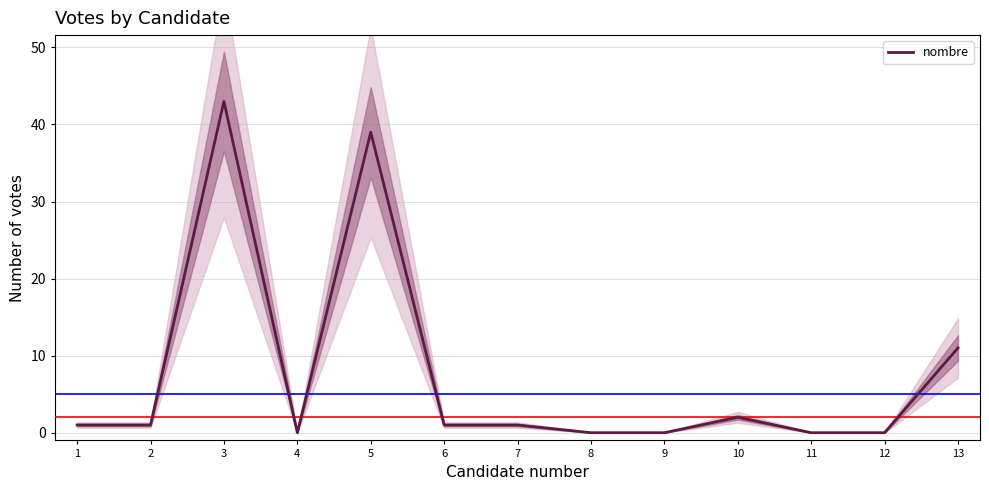

Reading left to right, transcribe all the data shown in this chart.

1	1	43	0	39	1	1	0	0	2	0	0	11